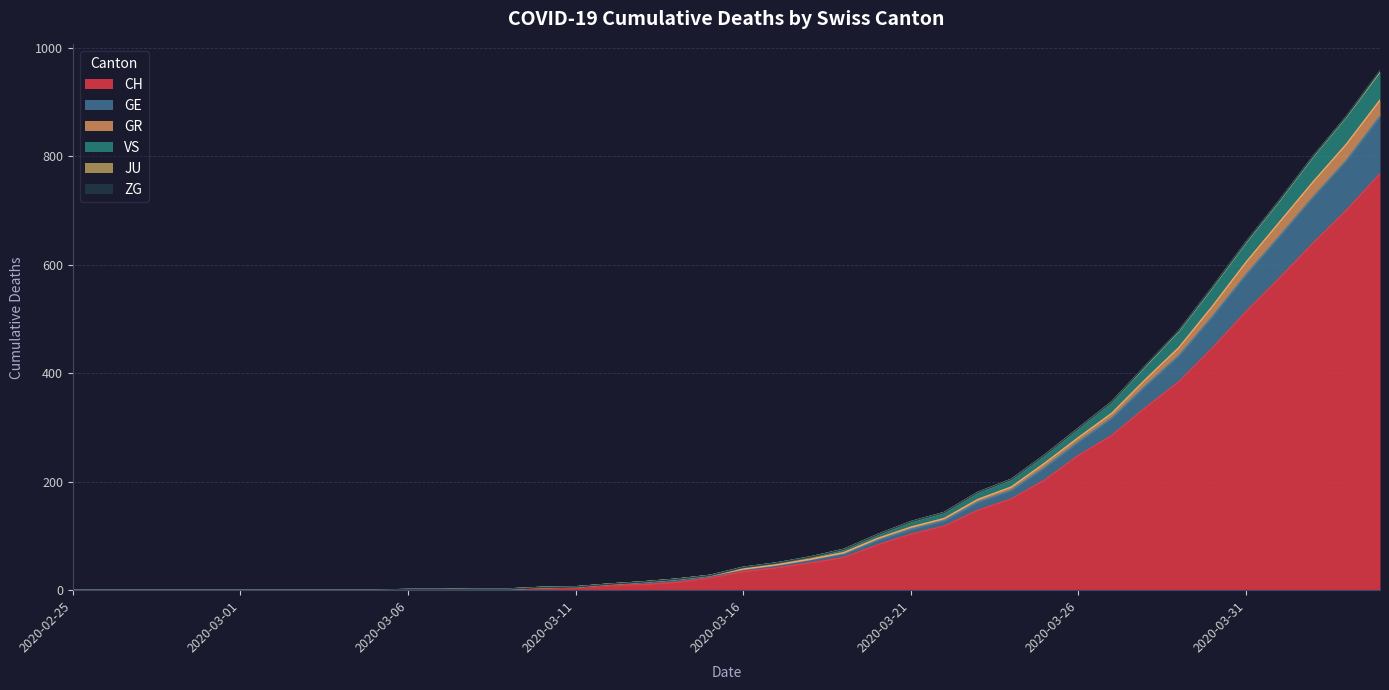

What is the maximum value for CH?

767